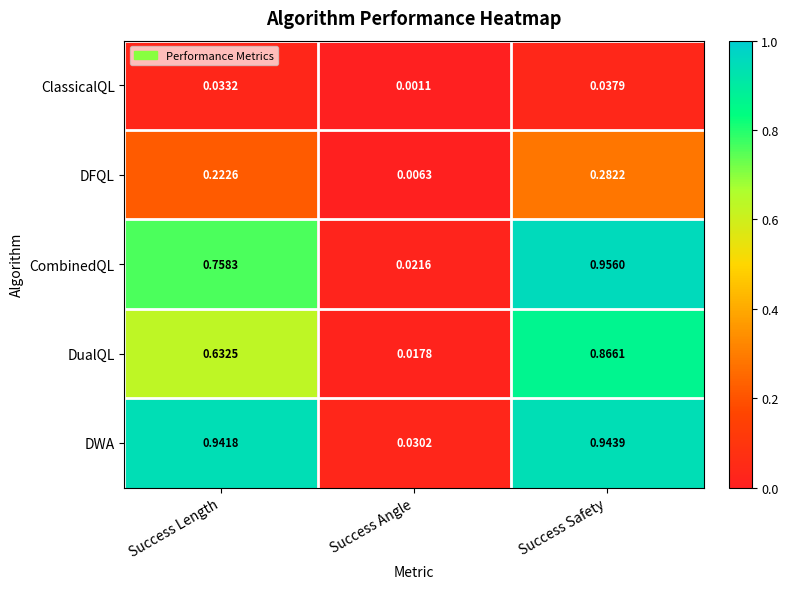

At which label is ClassicalQL closest to 0?

Success Angle